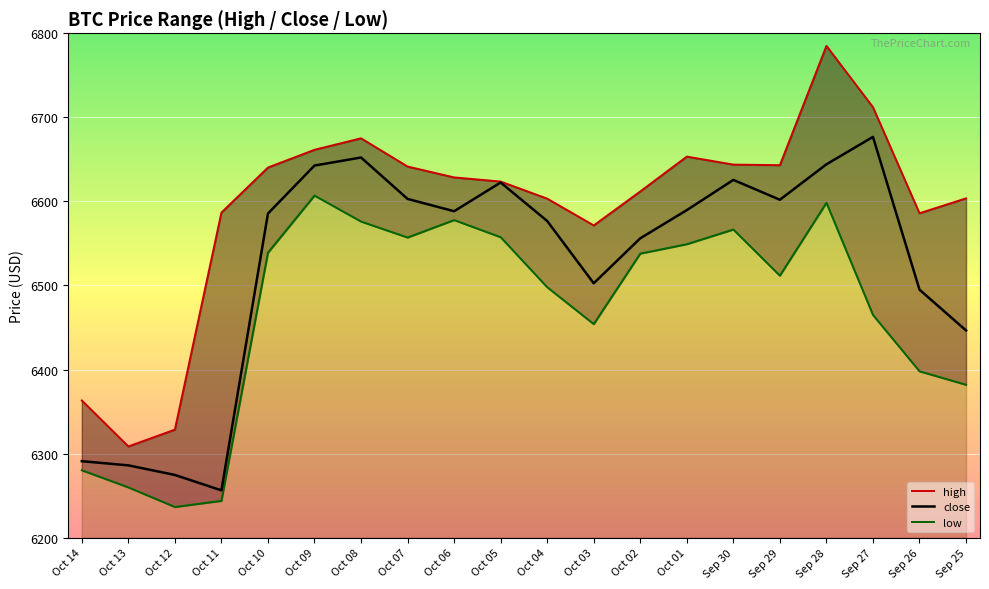

How many points are lower than both their immediate neighbors (excluding endpoints)?

4